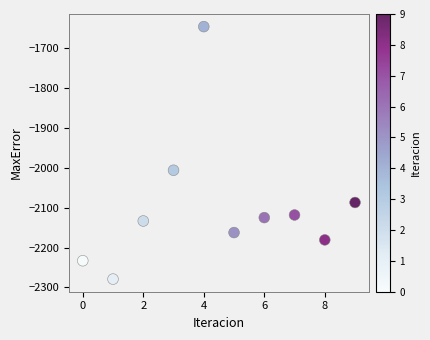

What Y value in the scatter plot is closest to -1962?

-2006.2